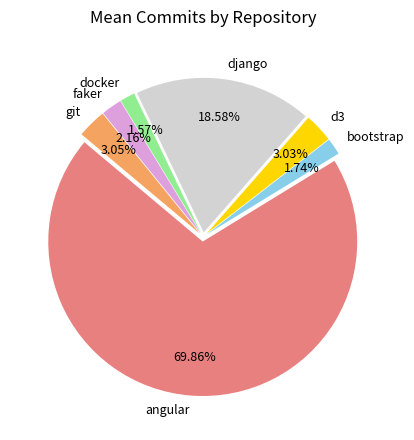

To the nearest percent, what is the average slice percentage?

14%